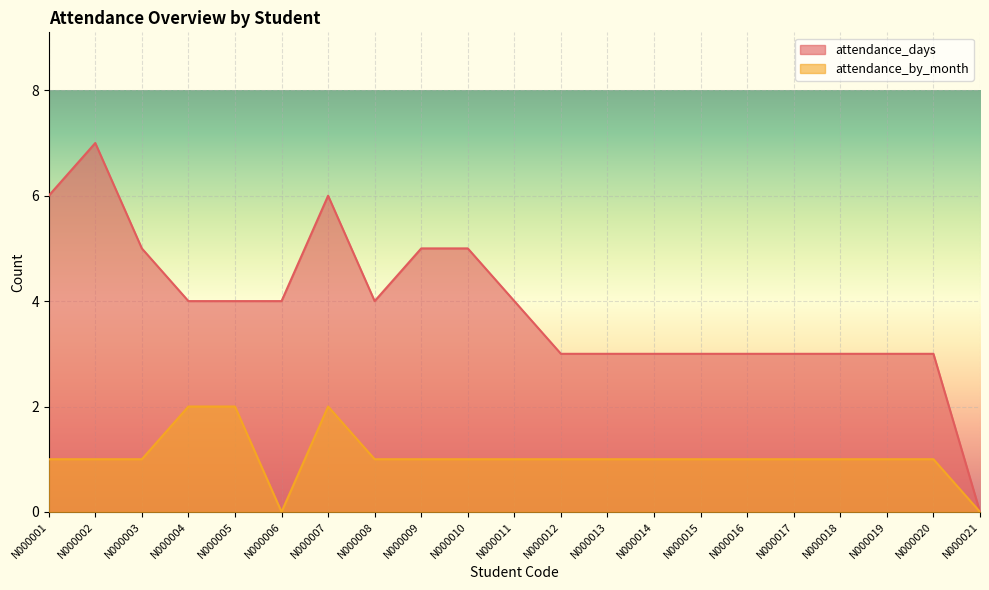

How many values in the attendance_days series exceed 4?

6